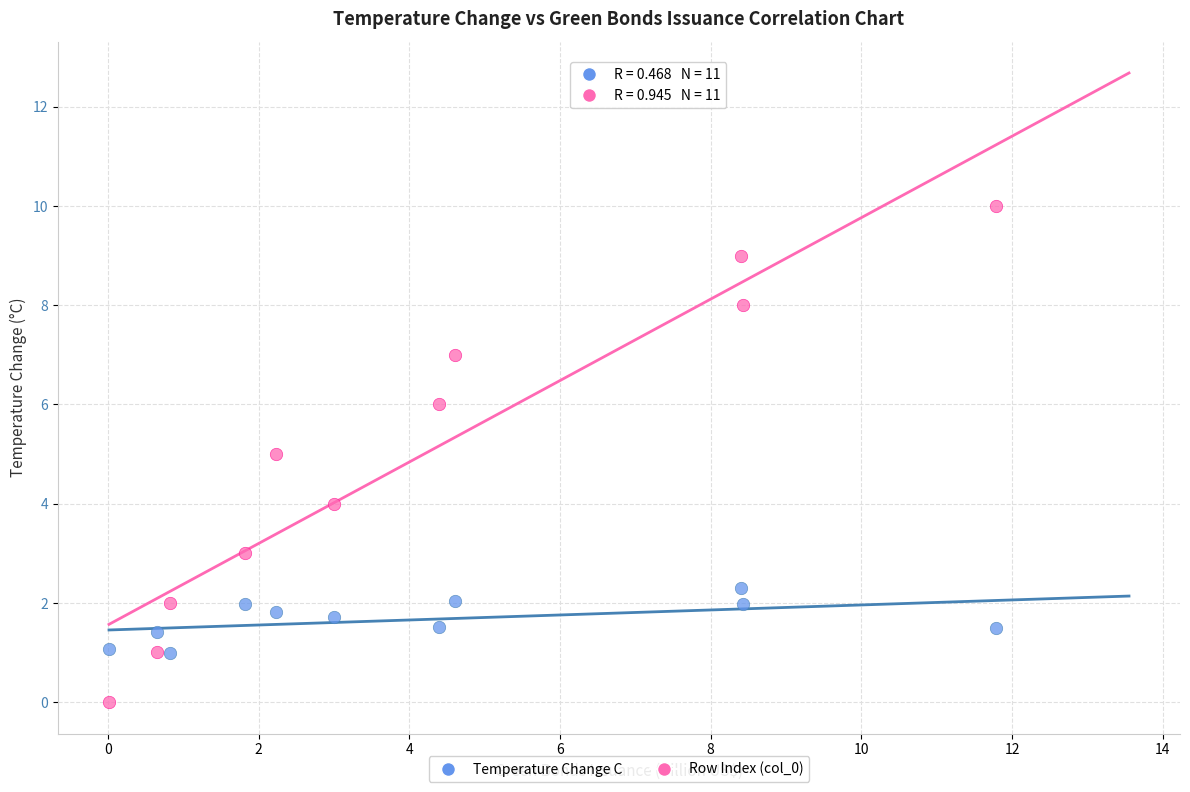

What are all the series names shown in the legend?

Temperature Change C, Row Index (col_0)